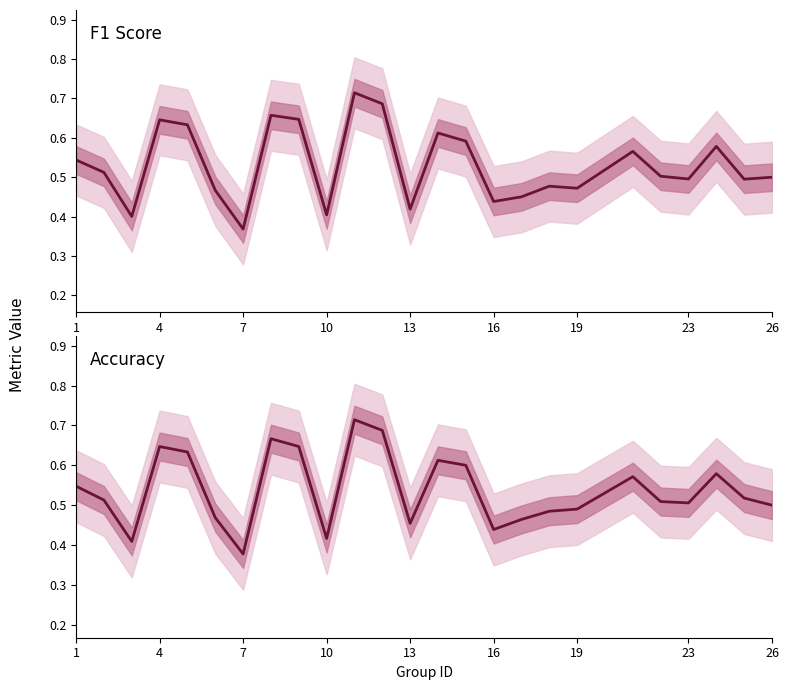

What are all the series names shown in the legend?

F1 Score, Accuracy